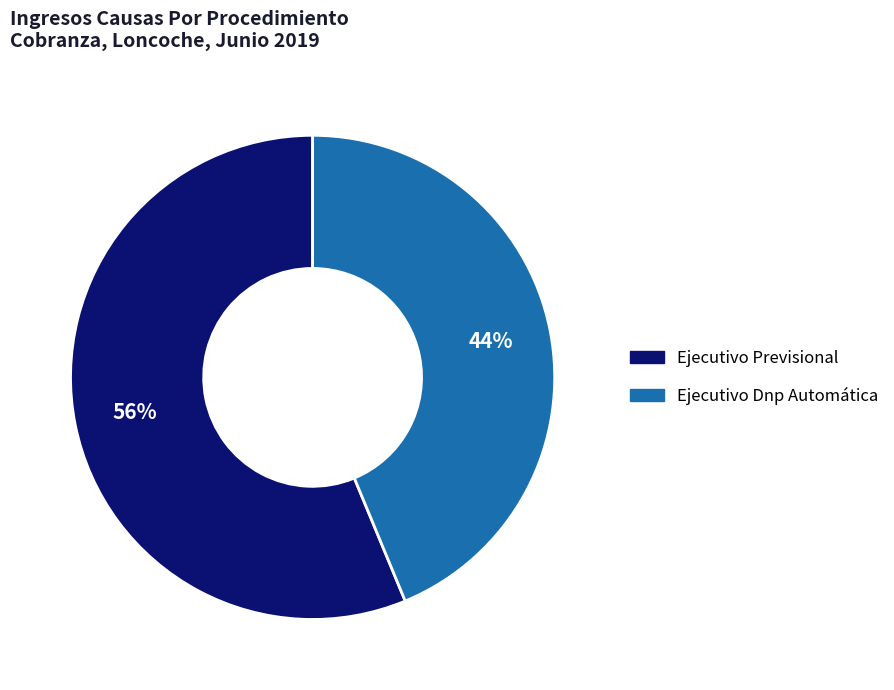

Approximately how many times larger is the value at Ejecutivo Dnp Automática compared to Ejecutivo Previsional?

0.8